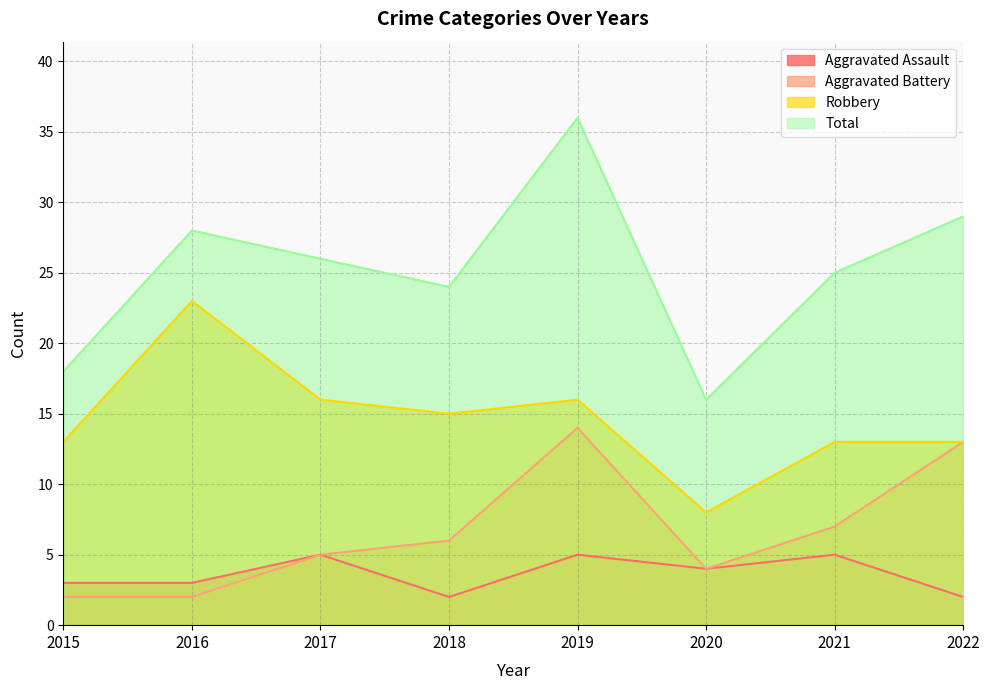

True or false: Aggravated Battery and Total intersect in this chart.

False